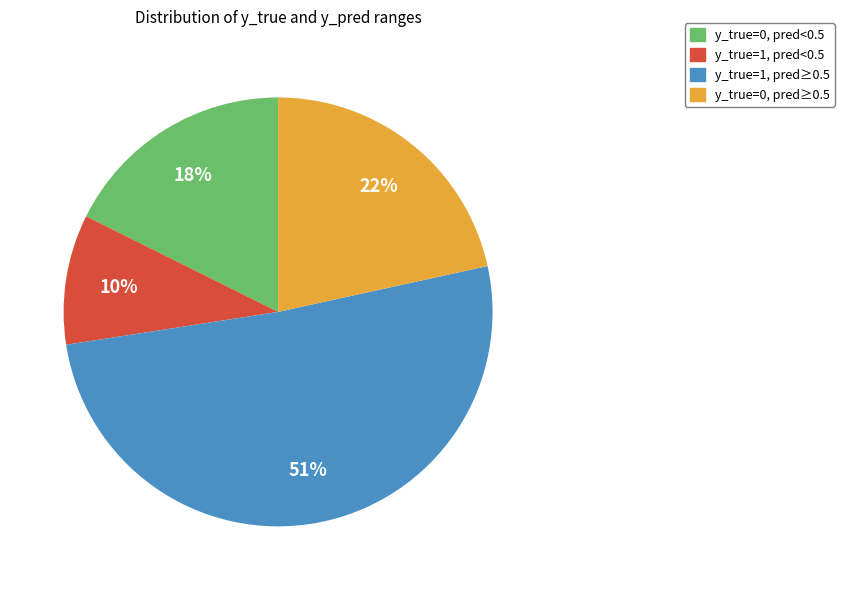

To the nearest percent, what is the average slice percentage?

25%